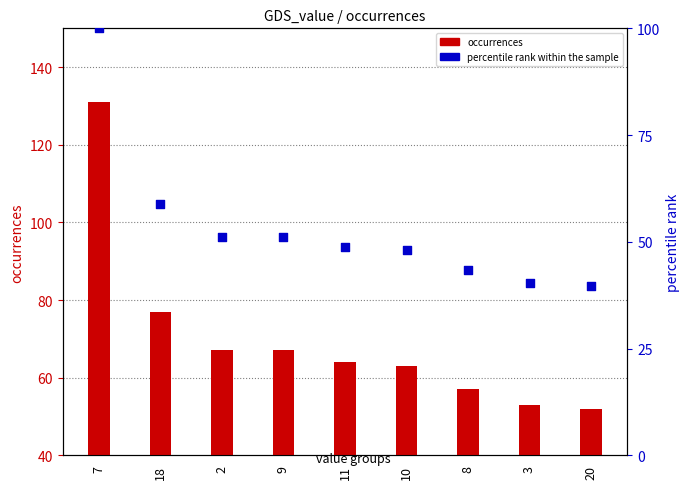

At which category is the sum across all series the highest?

7